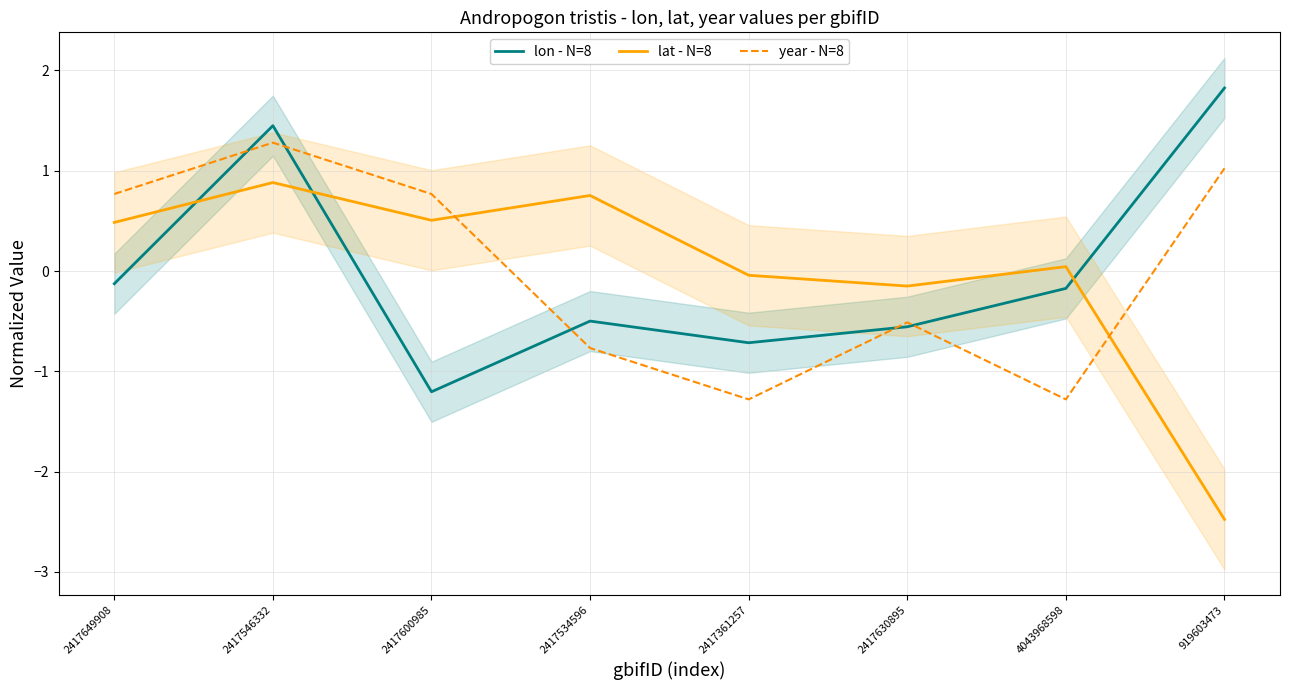

What position from the right is 2417600985?

6